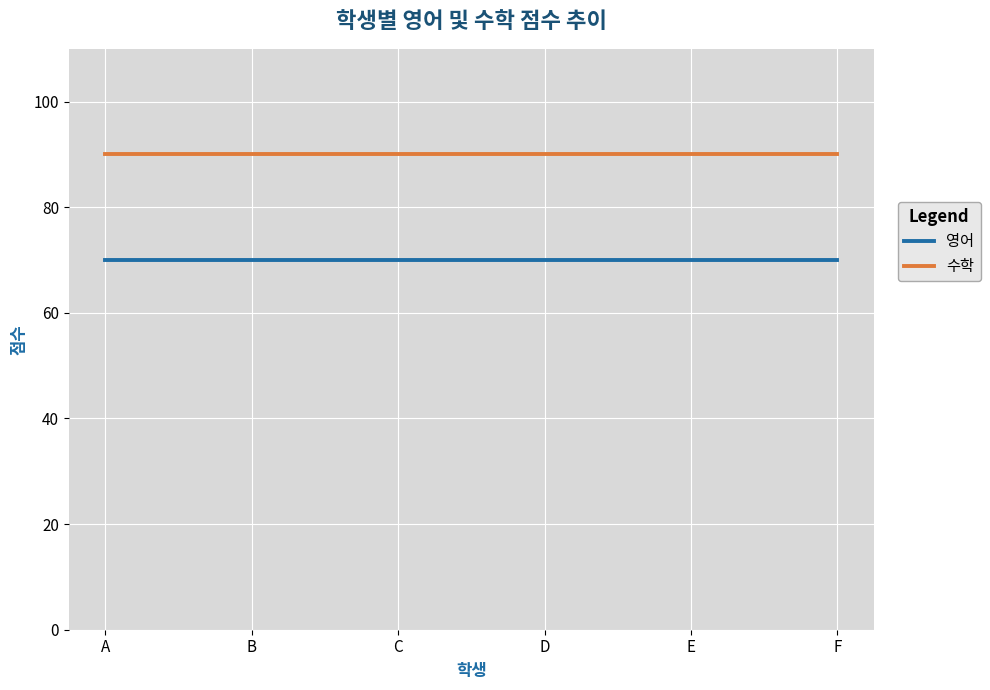

How many lines are shown in the chart?

2